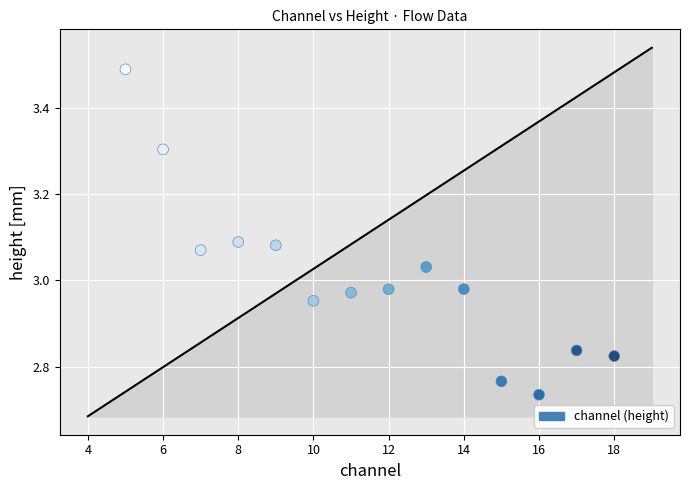

What is the range of Y values (max minus min)?

0.8